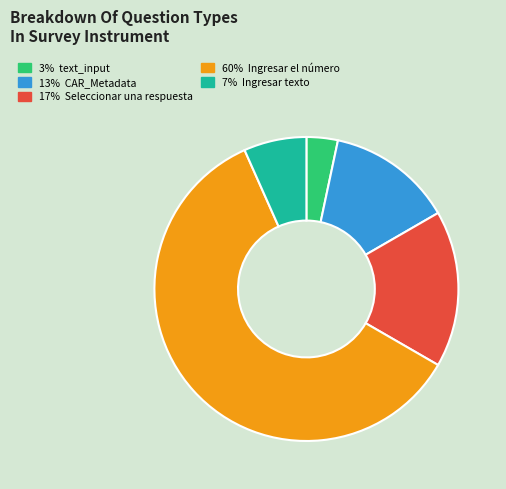

Is there a majority slice in this chart?

Yes